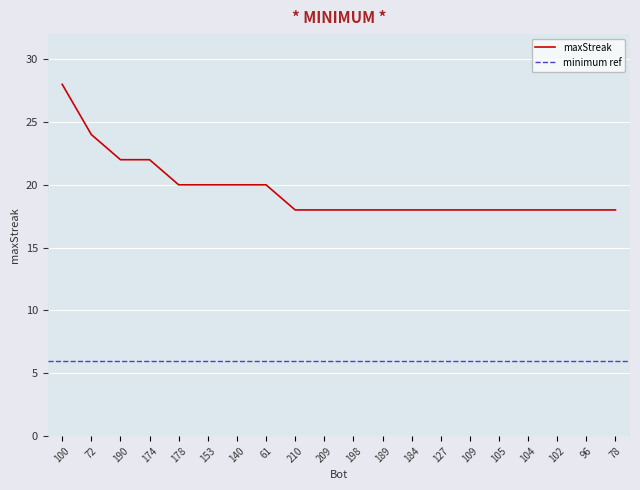

Between 127 and 140, which is larger?

140